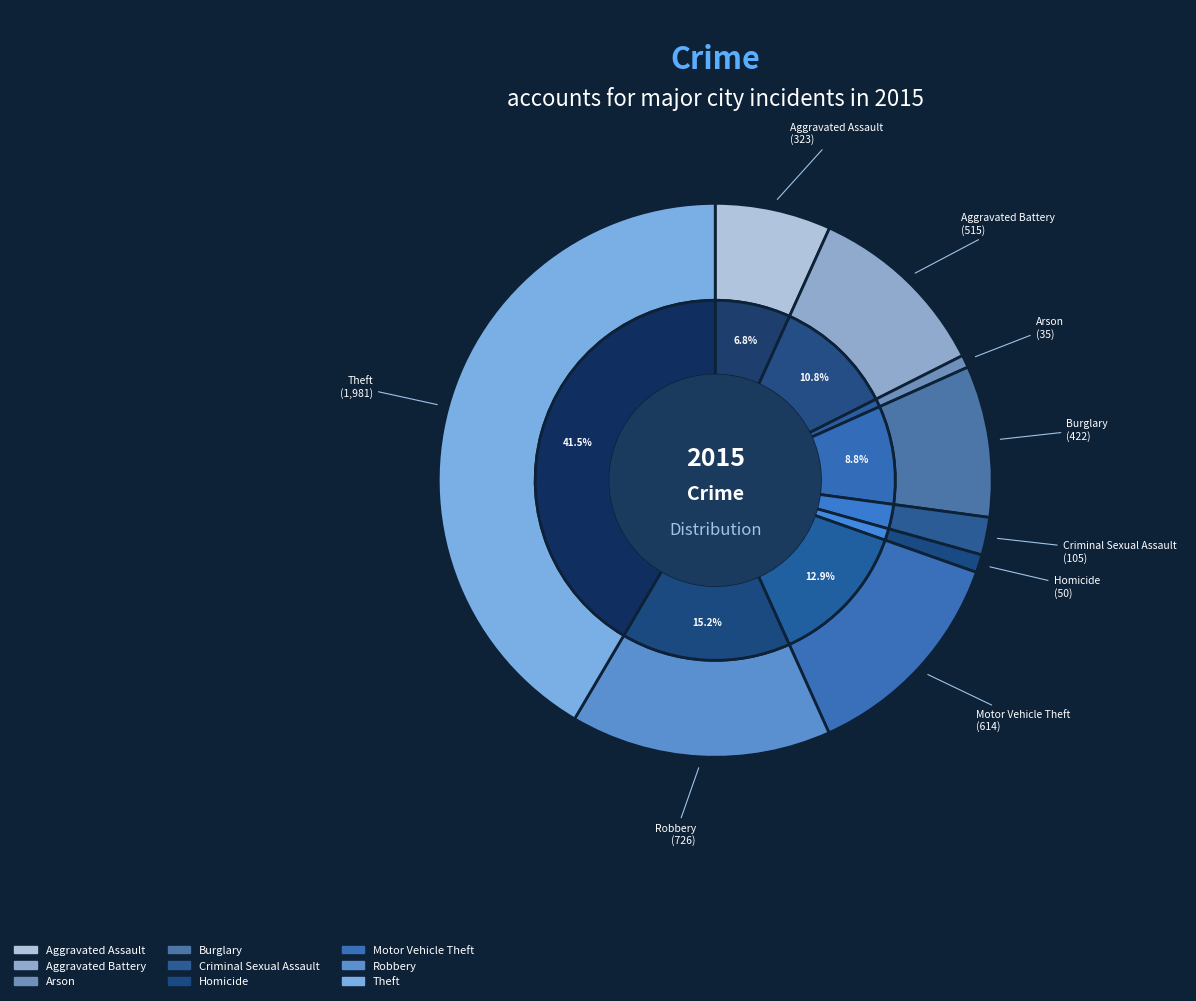

The Theft slice represents 42% of the pie. True or false?

True